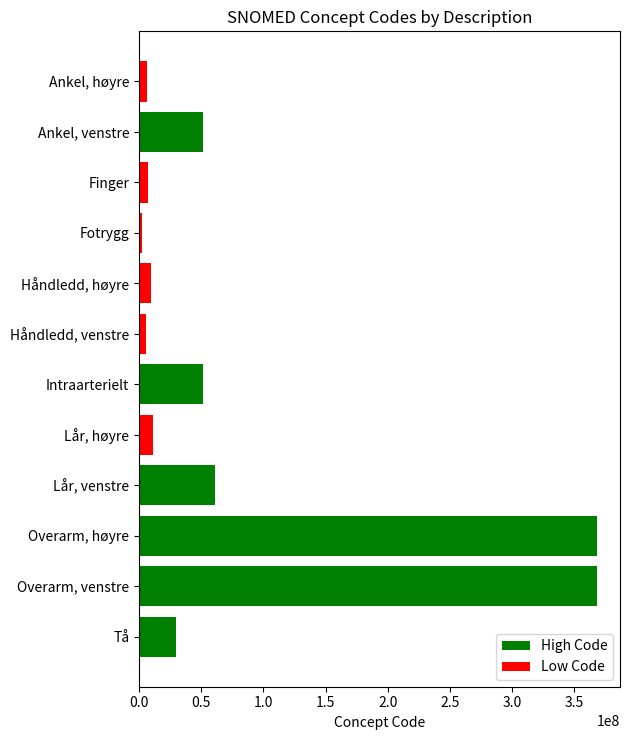

What is the minimum value shown in the chart?

2402003